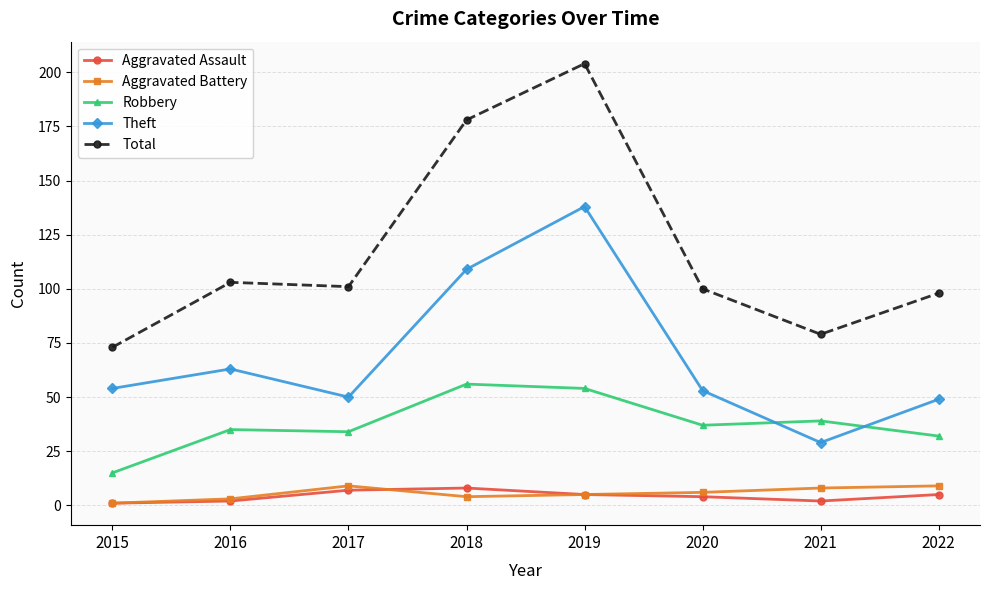

True or false: Robbery and Aggravated Battery intersect in this chart.

False